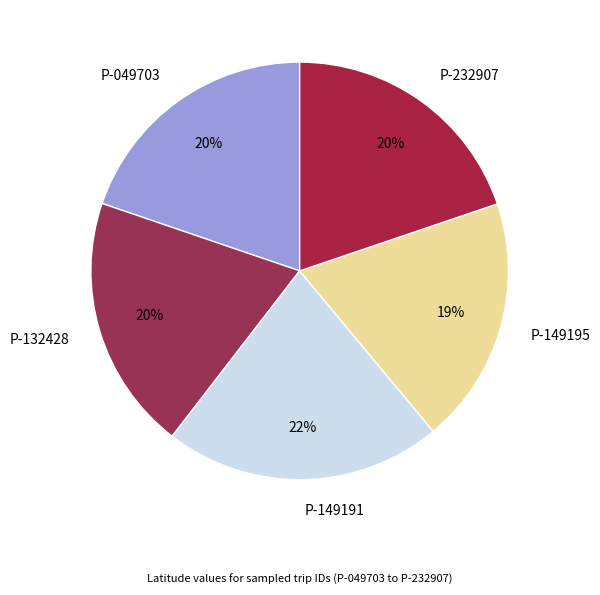

Is there a majority slice in this chart?

No